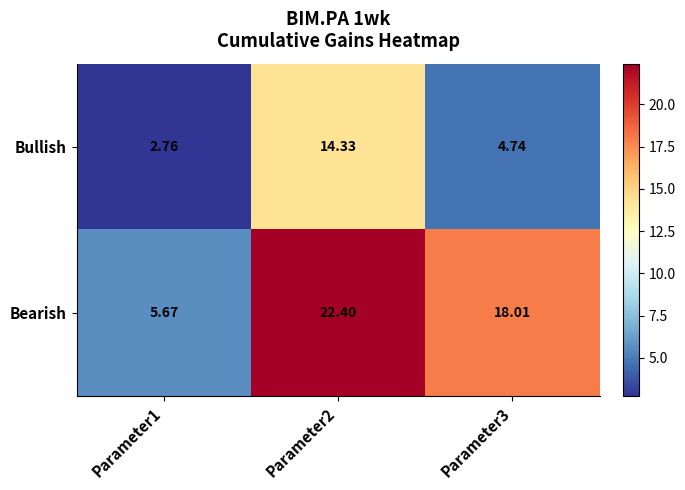

List the series in order of their peak value, highest first.

Bearish, Bullish